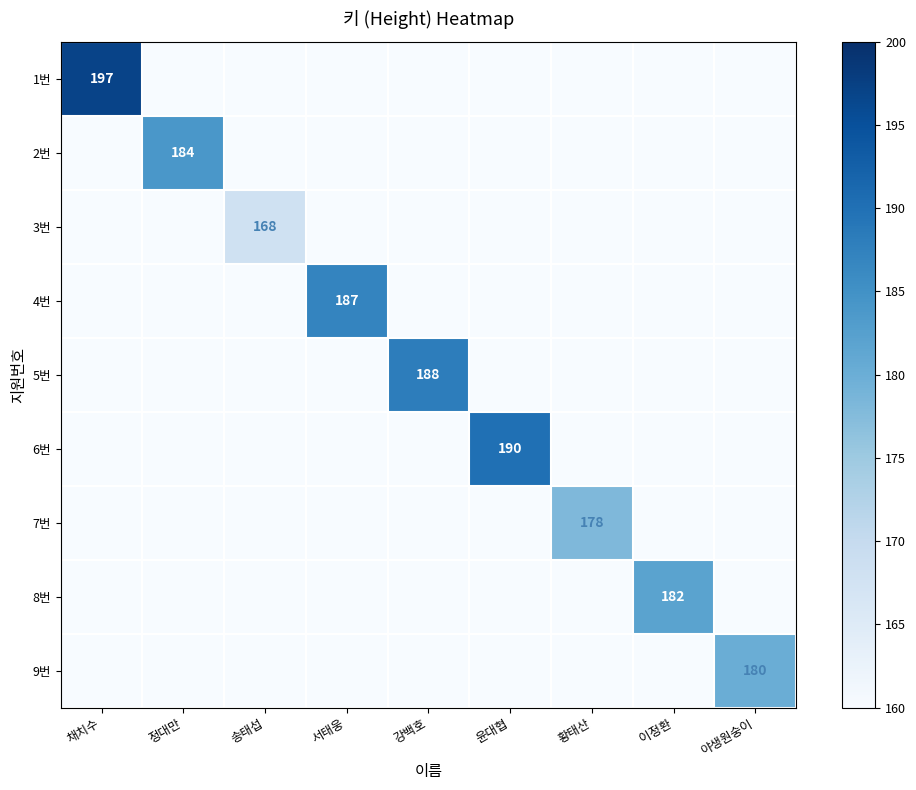

What is the total value across all series at 윤대협?

190